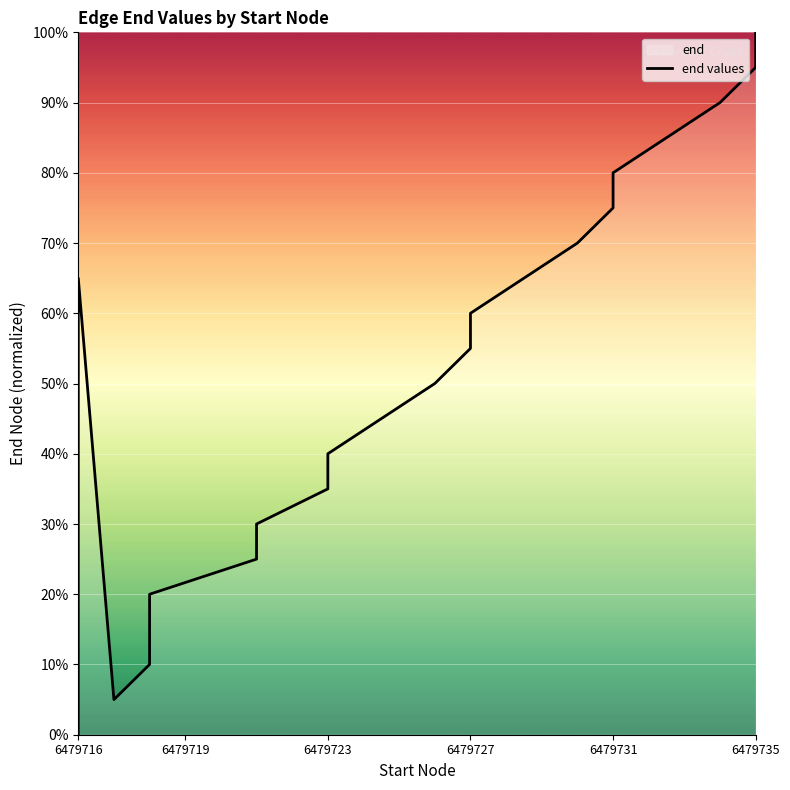

What is the sum of all values?

965.0